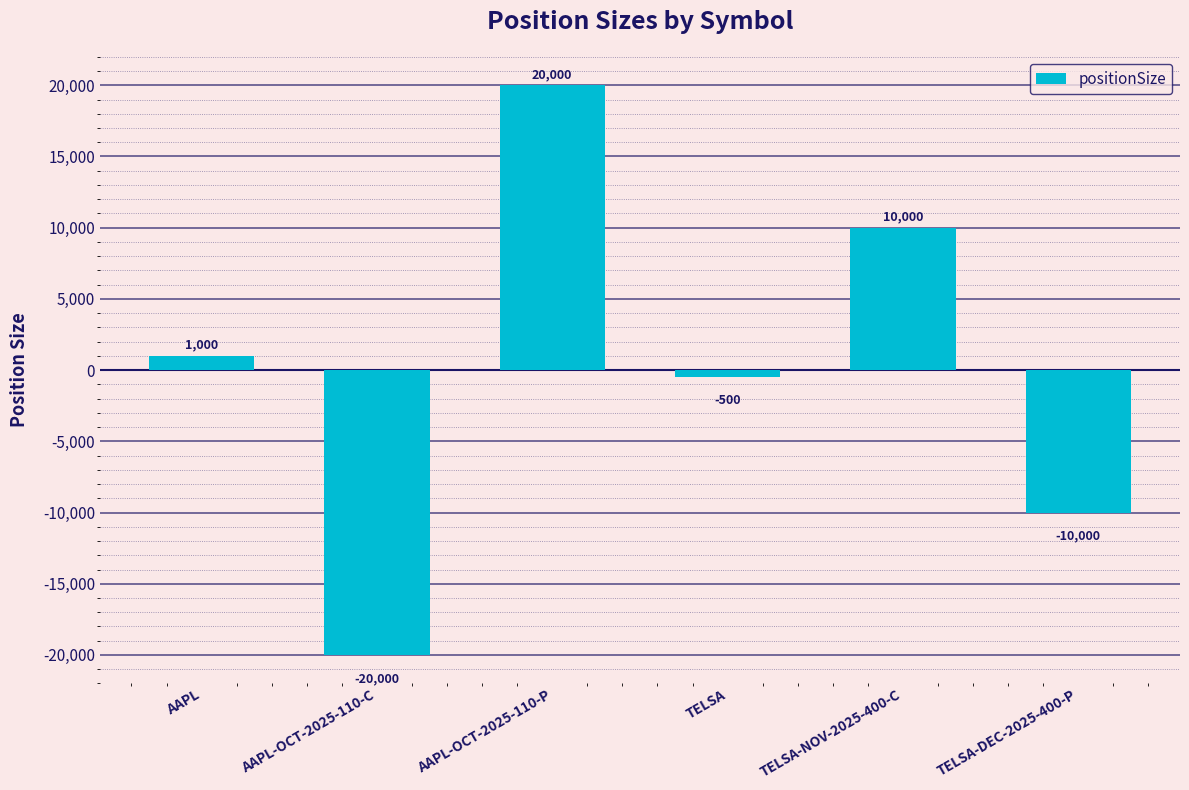

Rank the categories by value from lowest to highest.

AAPL-OCT-2025-110-C, TELSA-DEC-2025-400-P, TELSA, AAPL, TELSA-NOV-2025-400-C, AAPL-OCT-2025-110-P